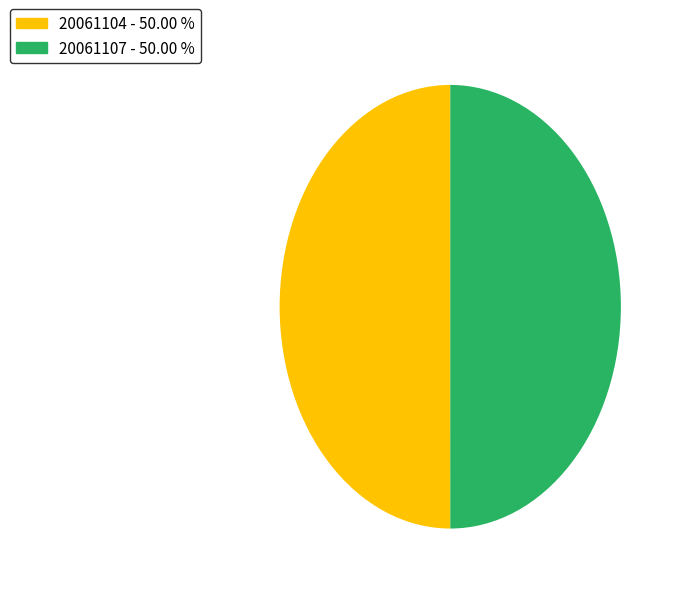

Do 20061107 and 20061104 together represent more than half of the pie?

Yes